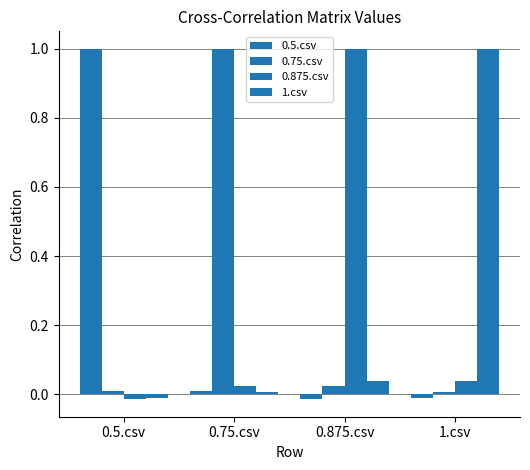

How many groups of bars are there?

4